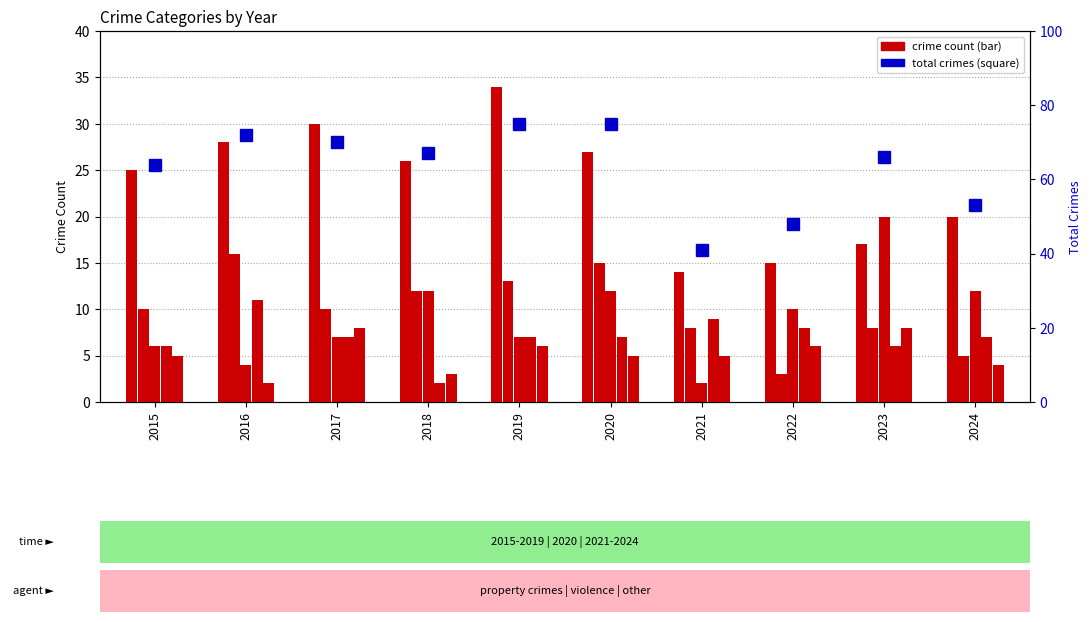

True or false: Motor Vehicle Theft has a value of 2 at 2017.

False